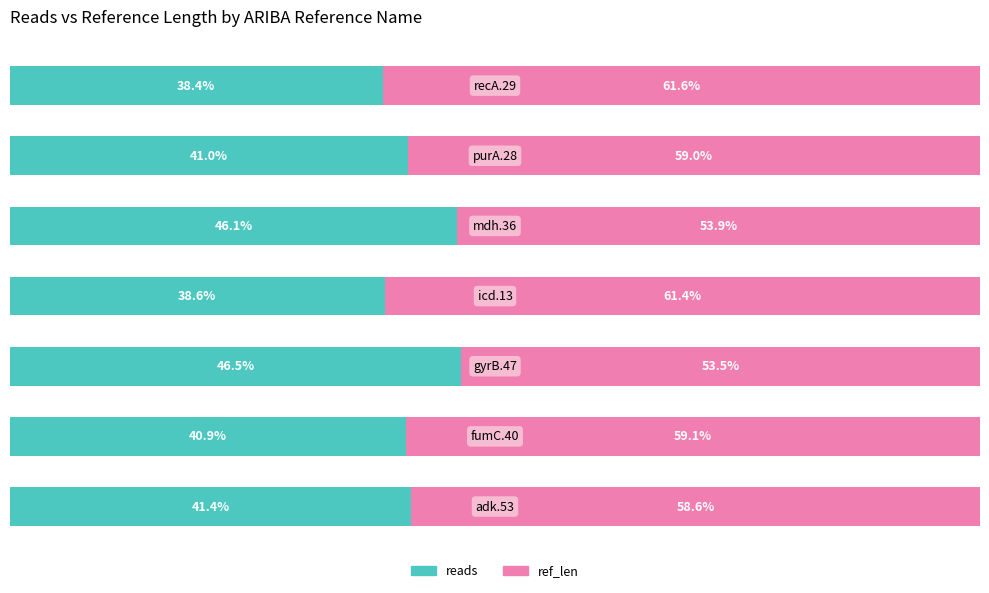

Reading left to right, list all the values displayed in this chart.

reads: 41.4	40.9	46.5	38.6	46.1	41.0	38.4
ref_len: 58.6	59.1	53.5	61.4	53.9	59.0	61.6